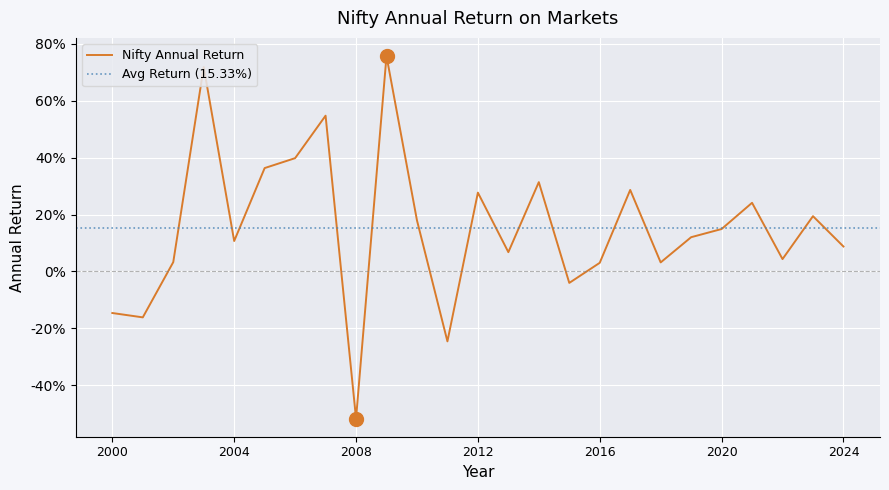

What is the sum of all values?

3.8